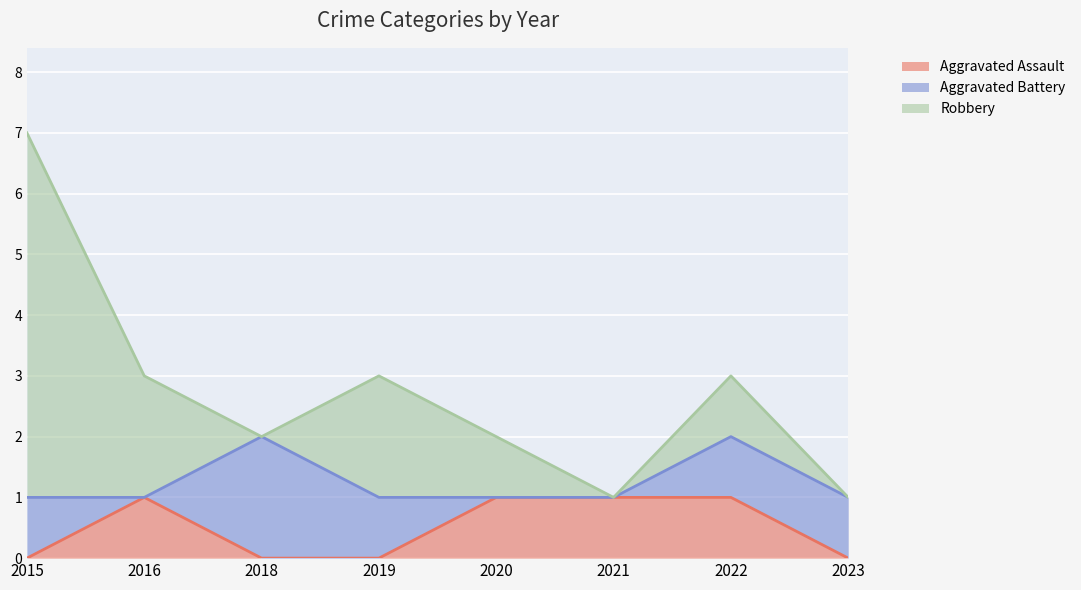

Which series has the widest spread of values?

Robbery